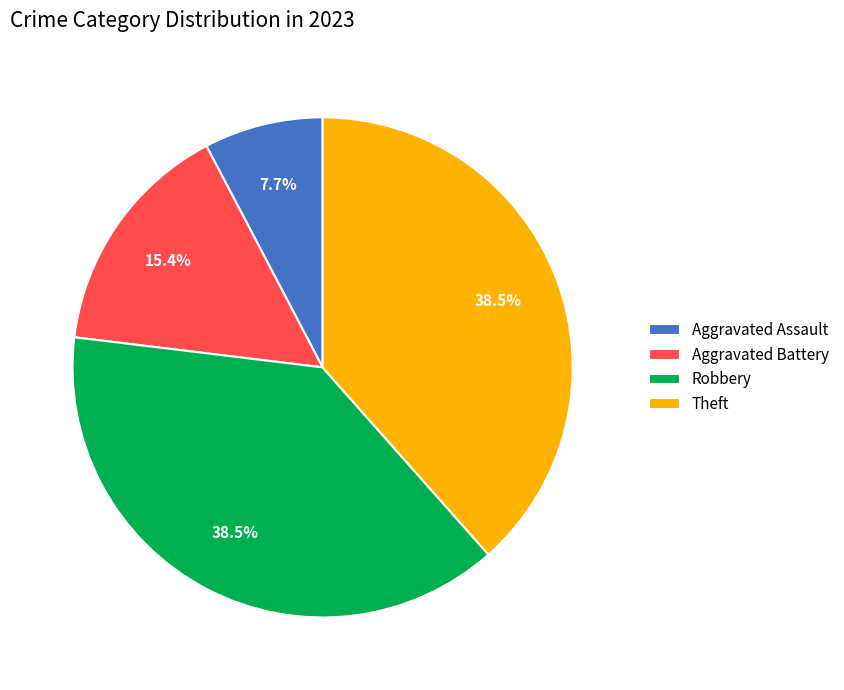

How many segments does this pie chart have?

4